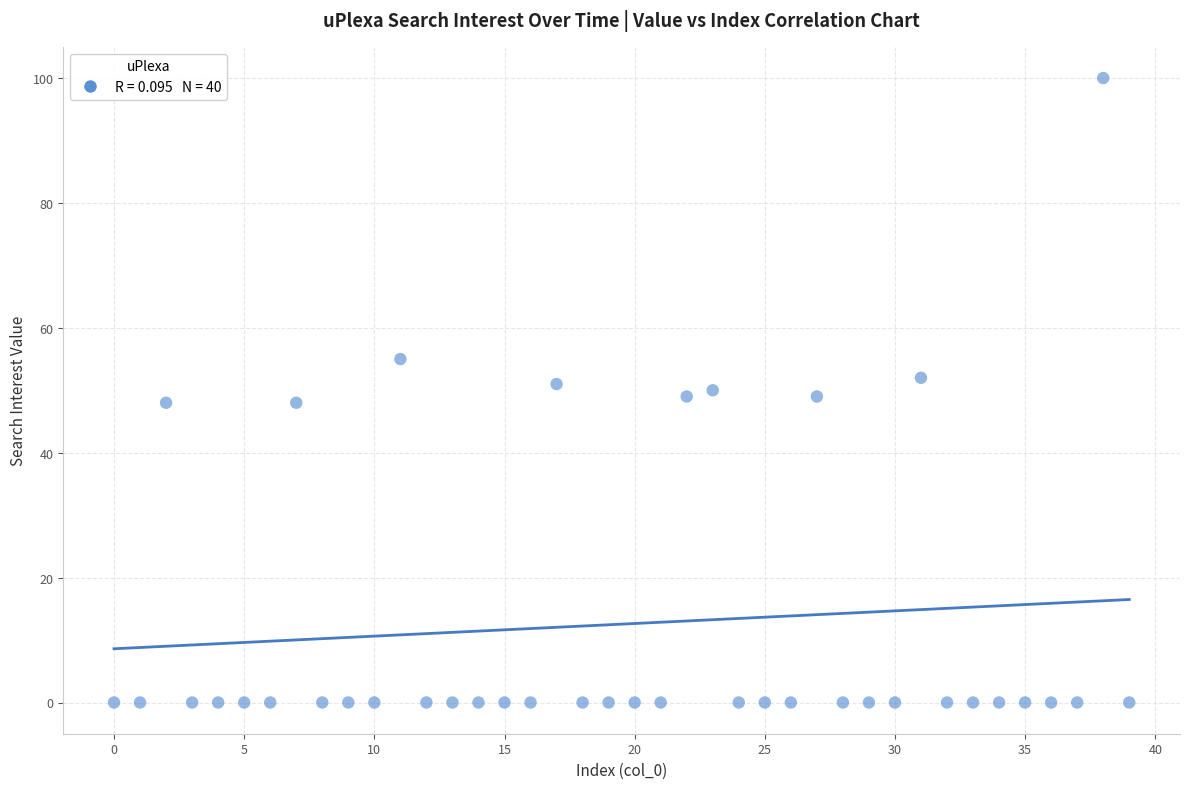

What is the range of Y values (max minus min)?

100